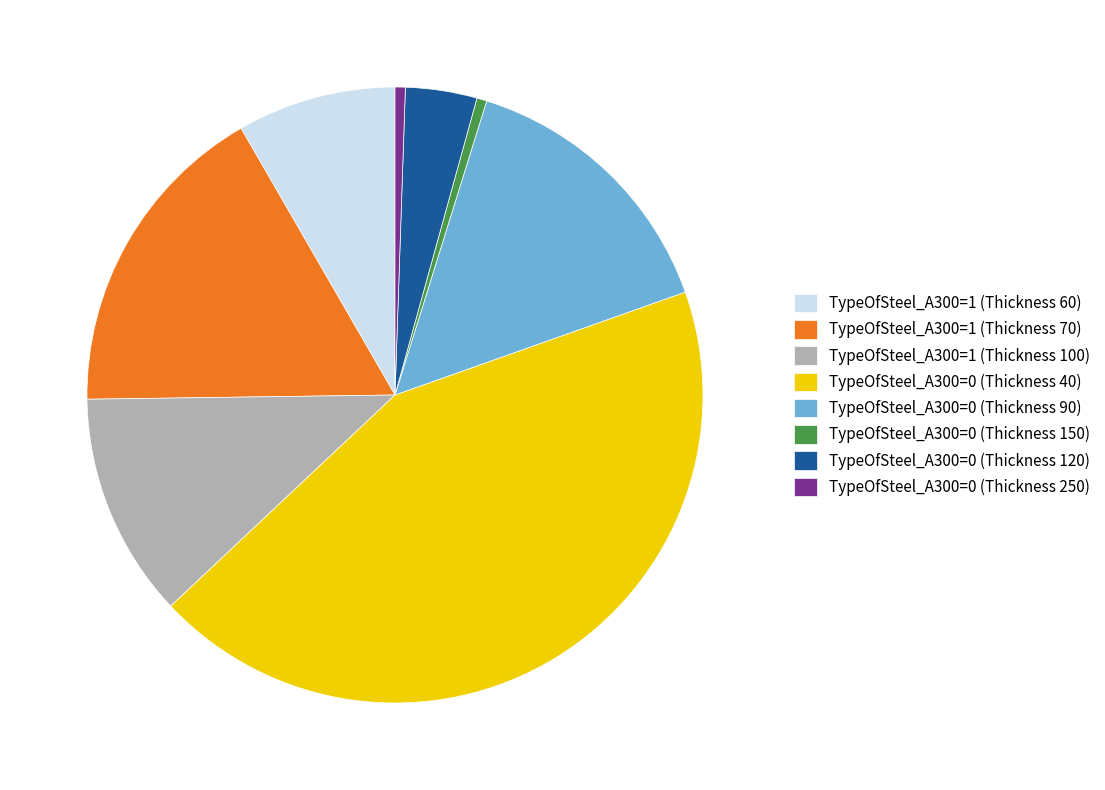

Is TypeOfSteel_A300=1 (Thickness 100) the majority of the pie?

No